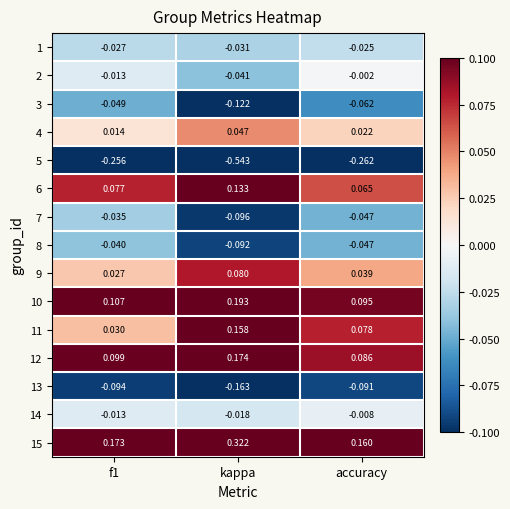

At which label is 2 closest to 0?

accuracy